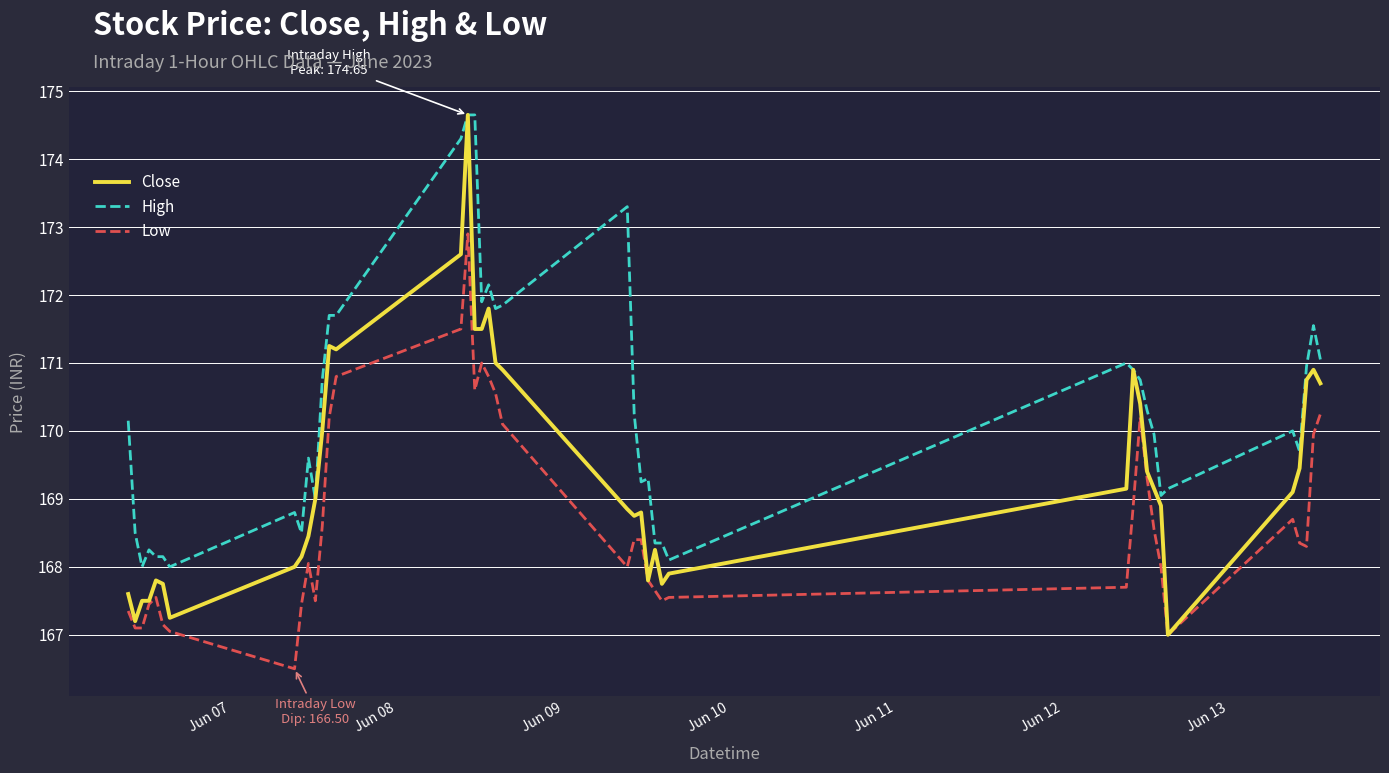

True or false: High and Low intersect in this chart.

False